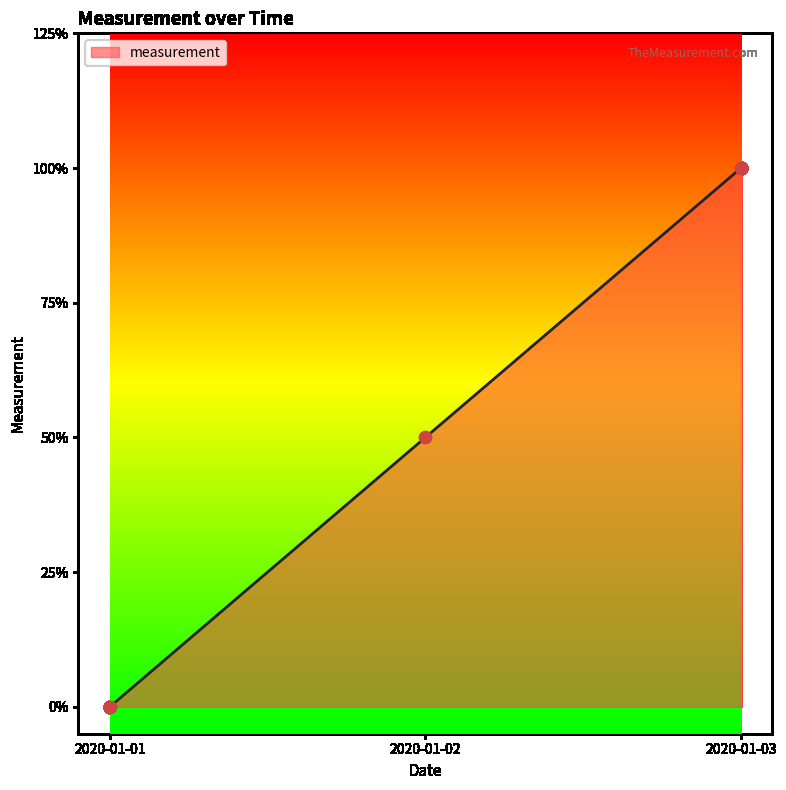

Between 2020-01-01 and 2020-01-03, which is larger?

2020-01-03